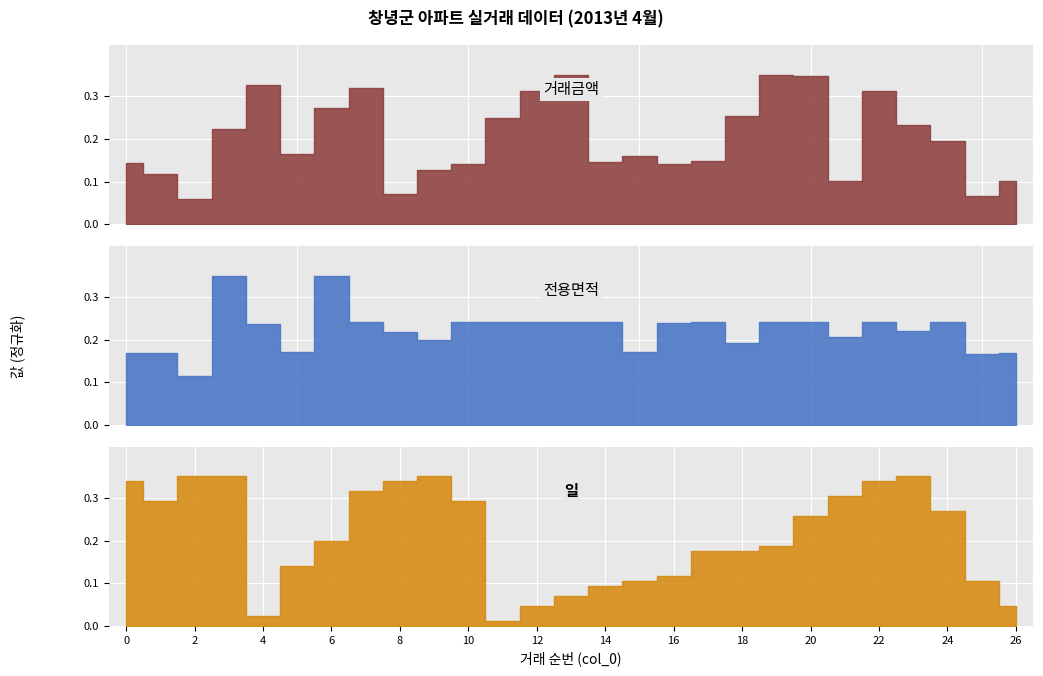

At 8, list the series in order from largest to smallest.

일, 전용면적, 거래금액